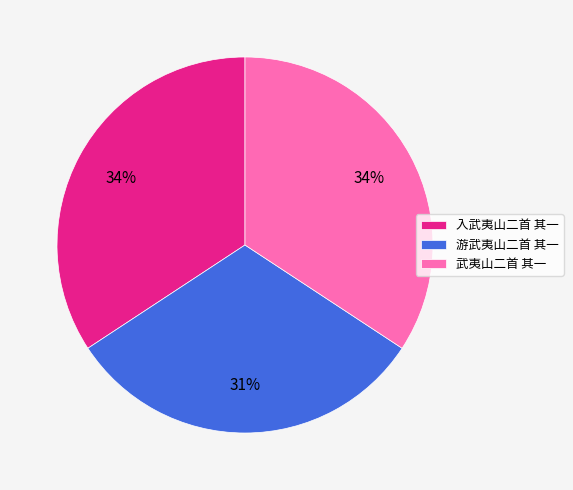

Is it true that 入武夷山二首 其一 is 26% of the pie?

False